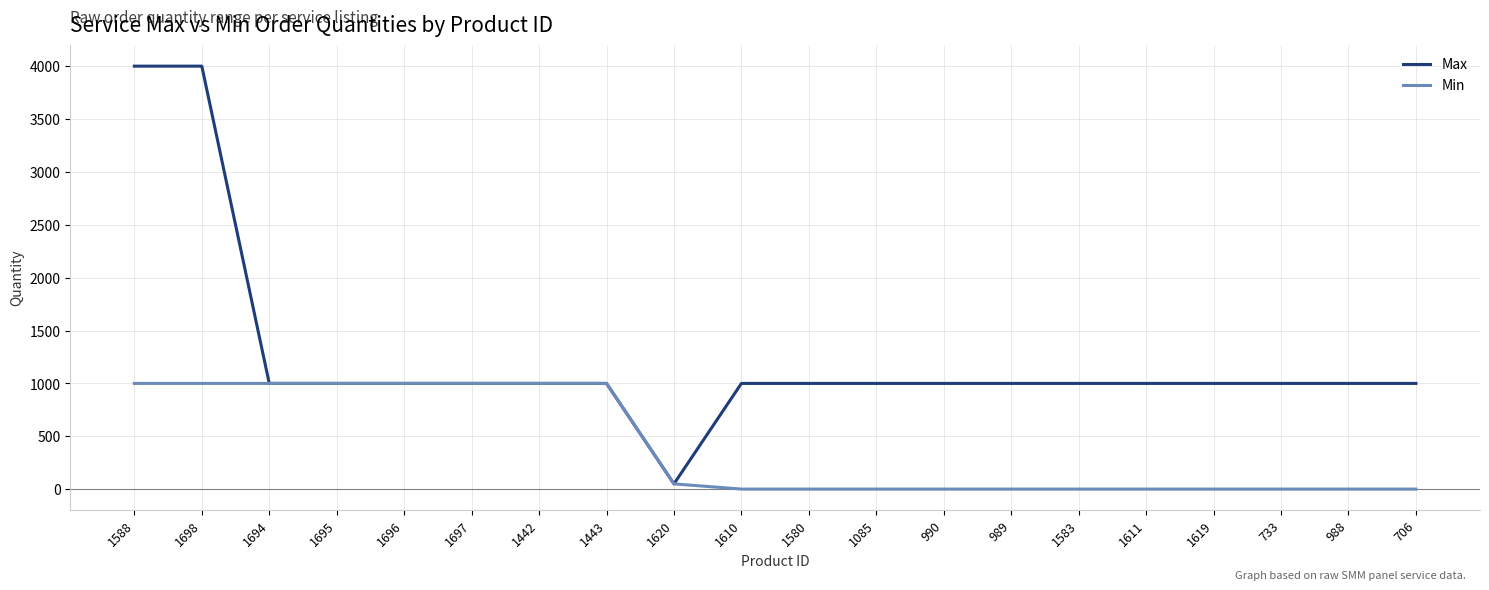

What position from the right is 733?

3